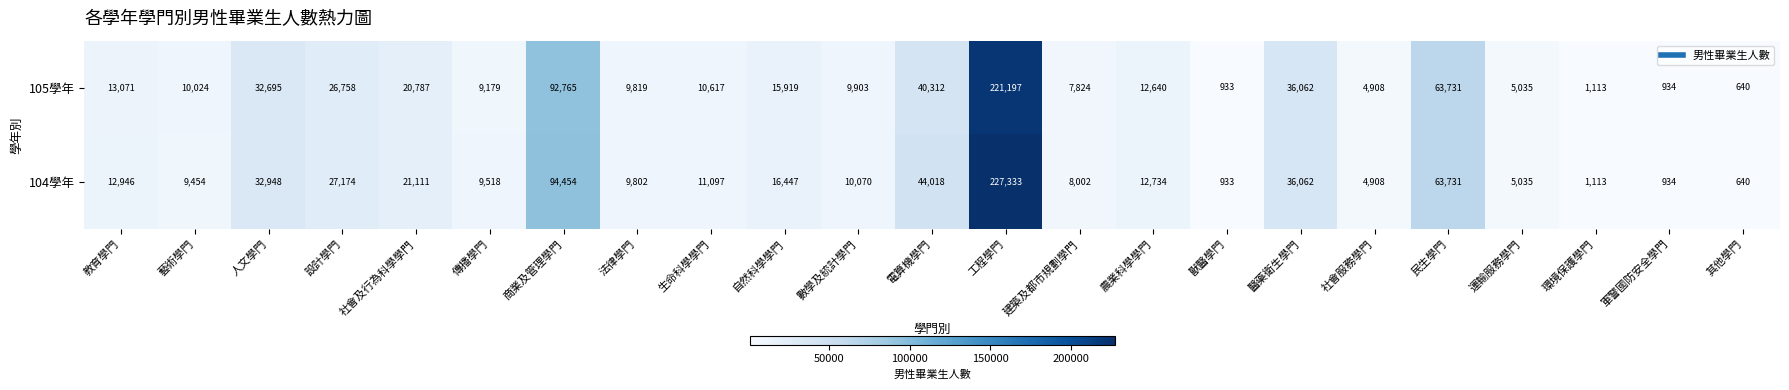

At which label is 104學年 closest to 113986?

商業及管理學門